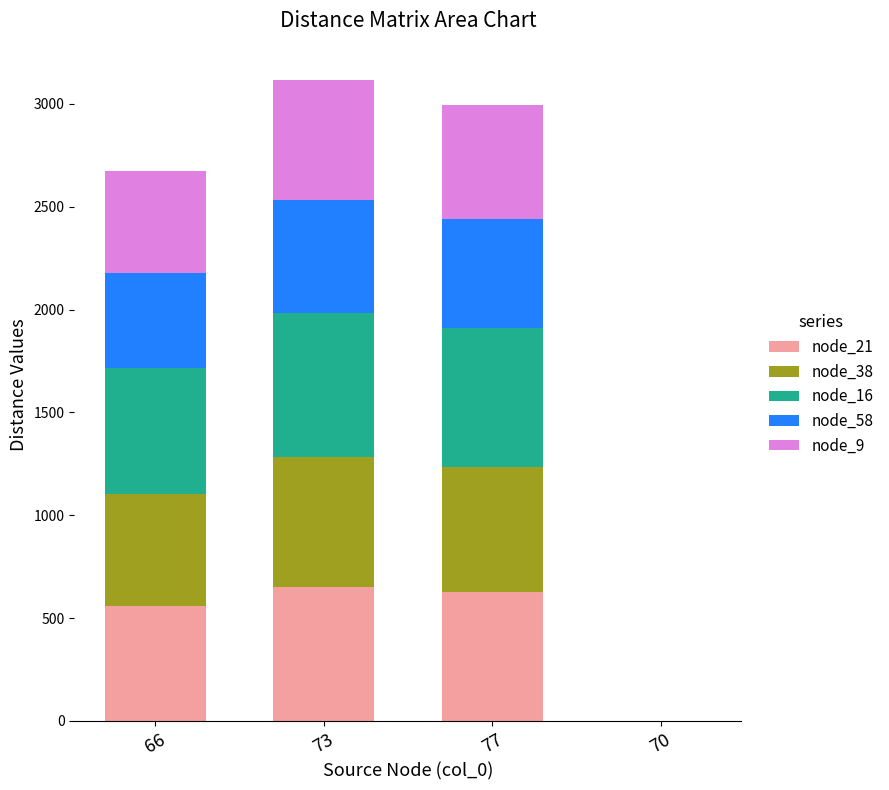

What is the total value across all series at 73?

3117